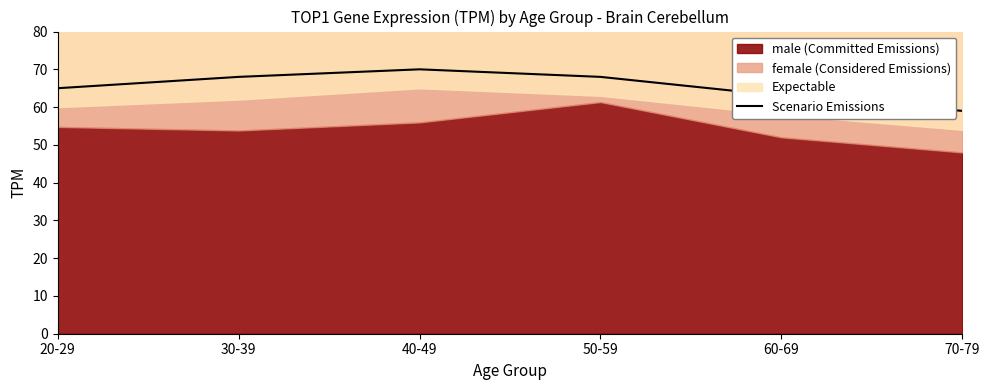

What is the value of the 6th point from the left?

59